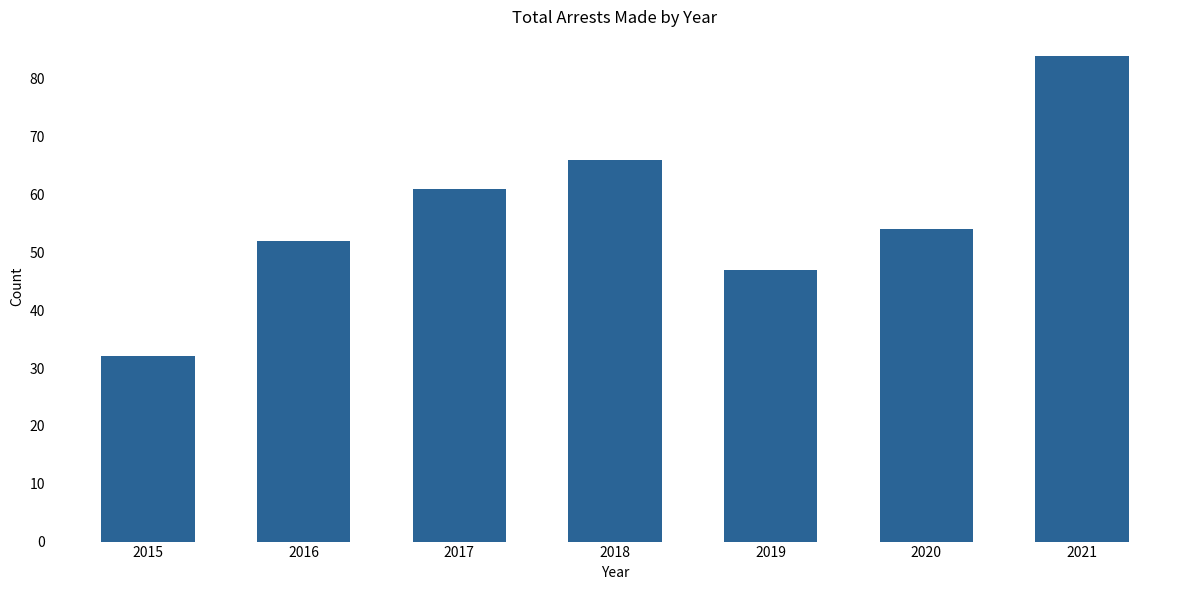

What is the smallest value displayed?

32